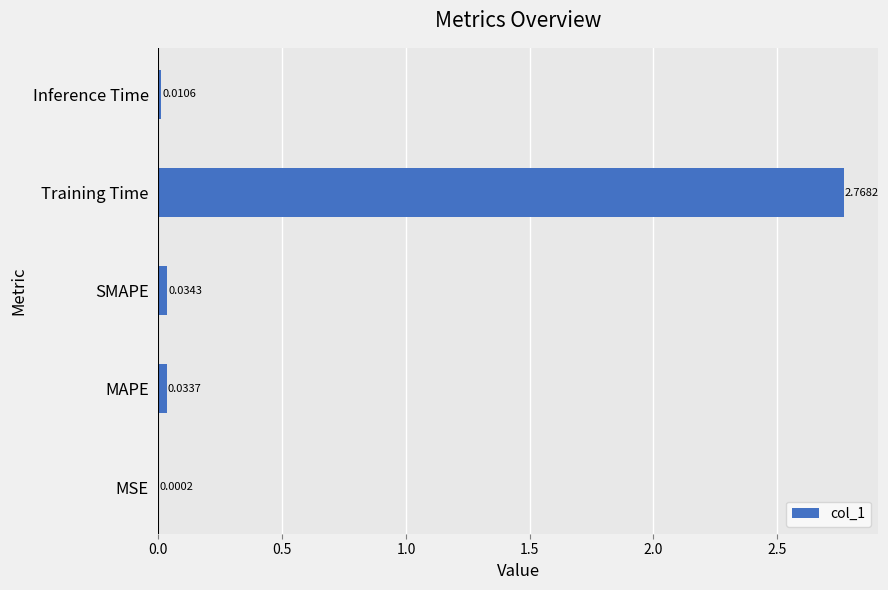

At which category does the chart reach its peak across all series?

Training Time